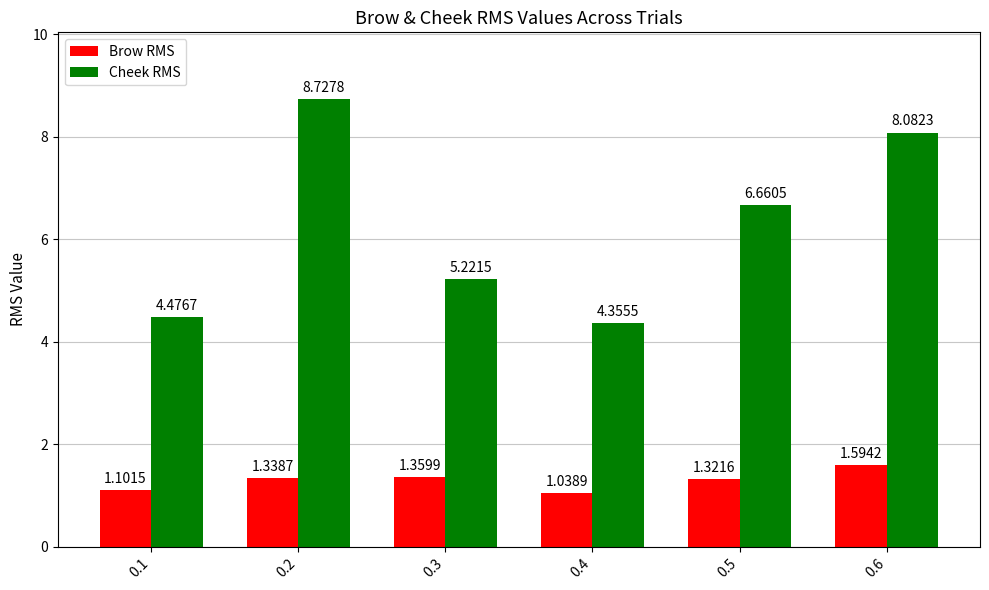

Rank the series by their maximum value, from lowest to highest.

Brow RMS, Cheek RMS